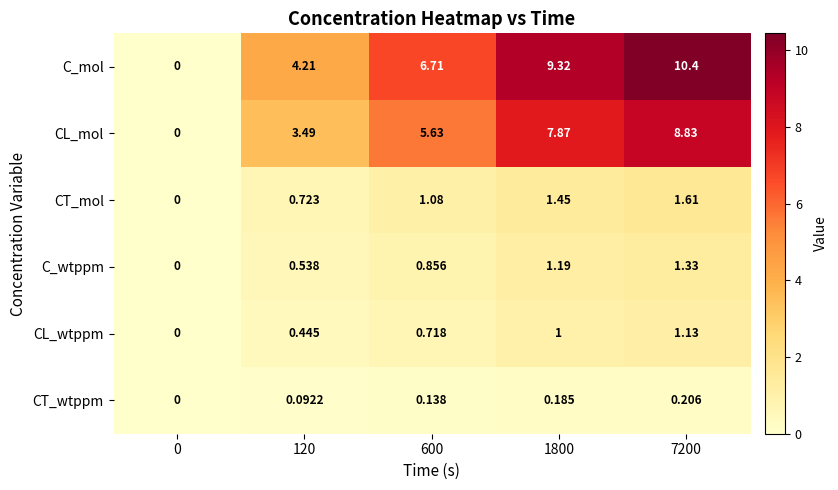

How many data points does each series have?

5